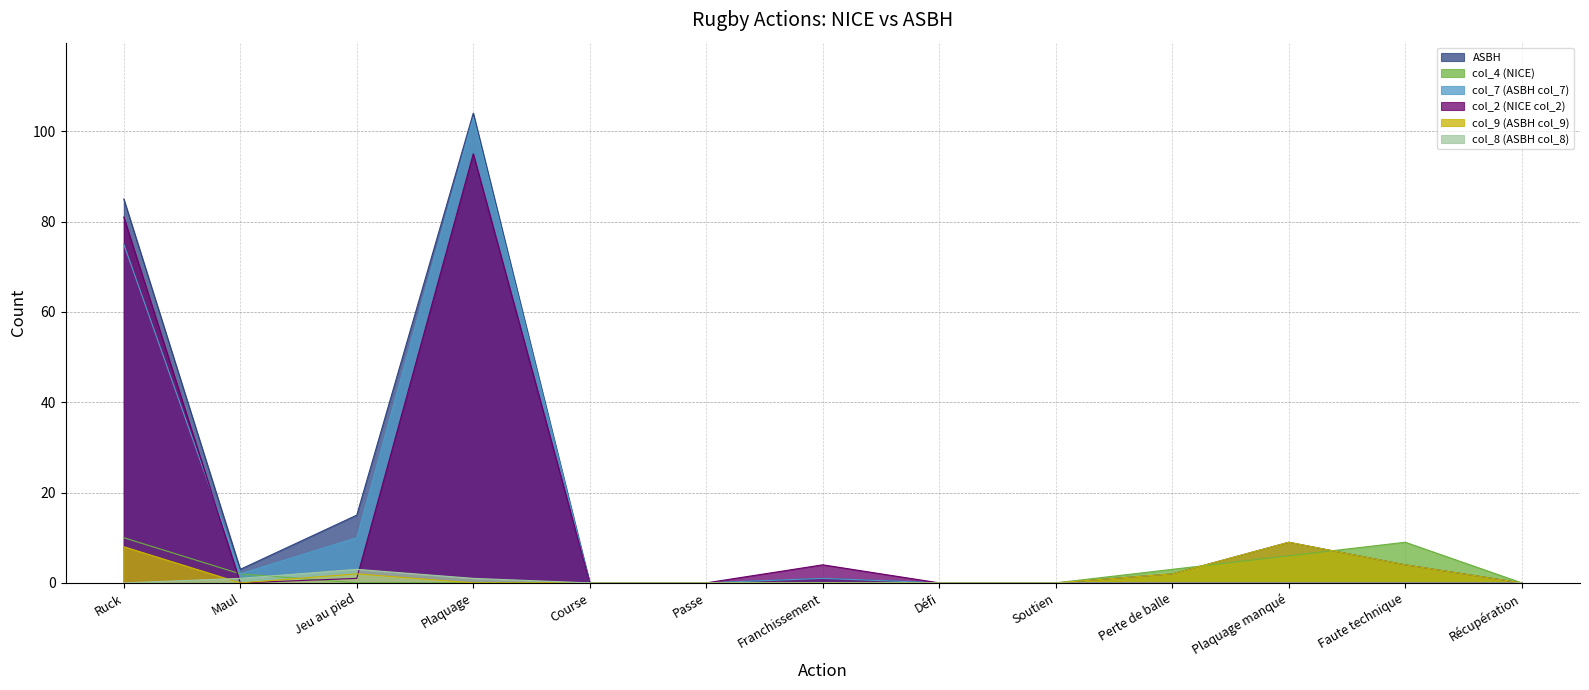

Where do col_2 (NICE col_2) and col_9 (ASBH col_9) first cross each other?

Jeu au pied and Plaquage